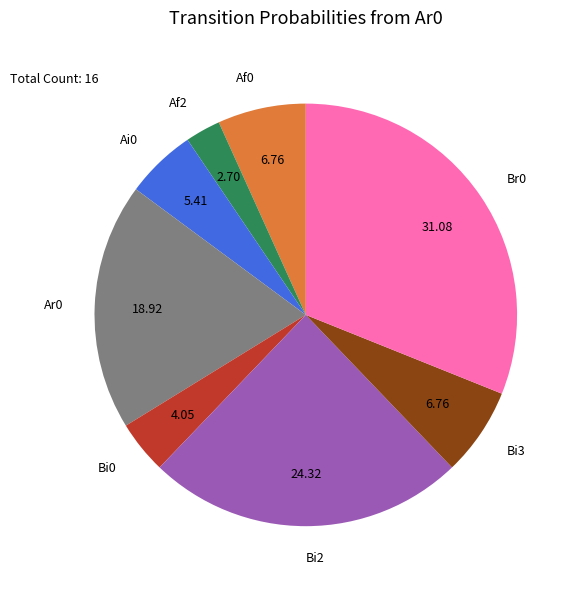

Which category has the biggest portion of the pie?

Br0